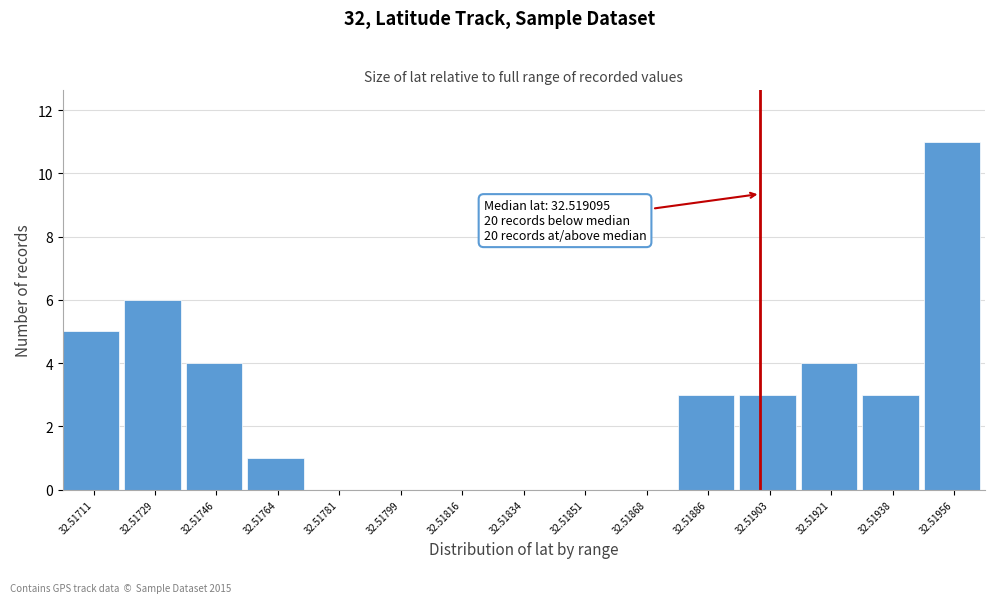

Reading left to right, transcribe all the data shown in this chart.

32.51711=5	32.51729=6	32.51746=4	32.51764=1	32.51781=0	32.51799=0	32.51816=0	32.51834=0	32.51851=0	32.51868=0	32.51886=3	32.51903=3	32.51921=4	32.51938=3	32.51956=11